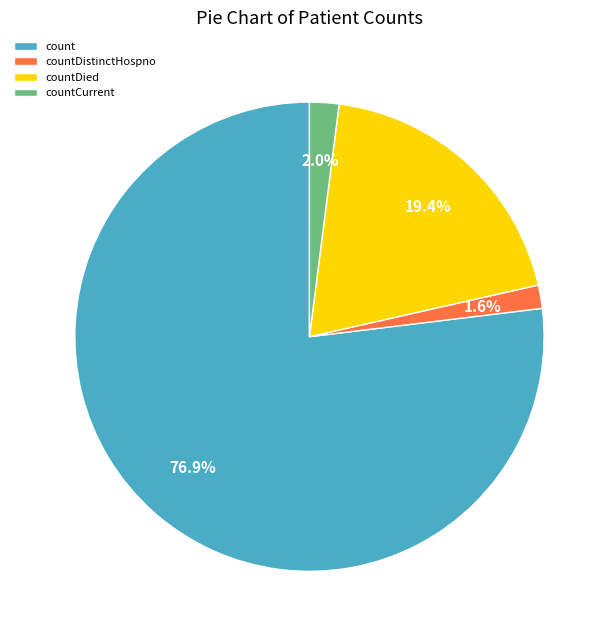

Is there any slice that represents more than half of the pie?

Yes